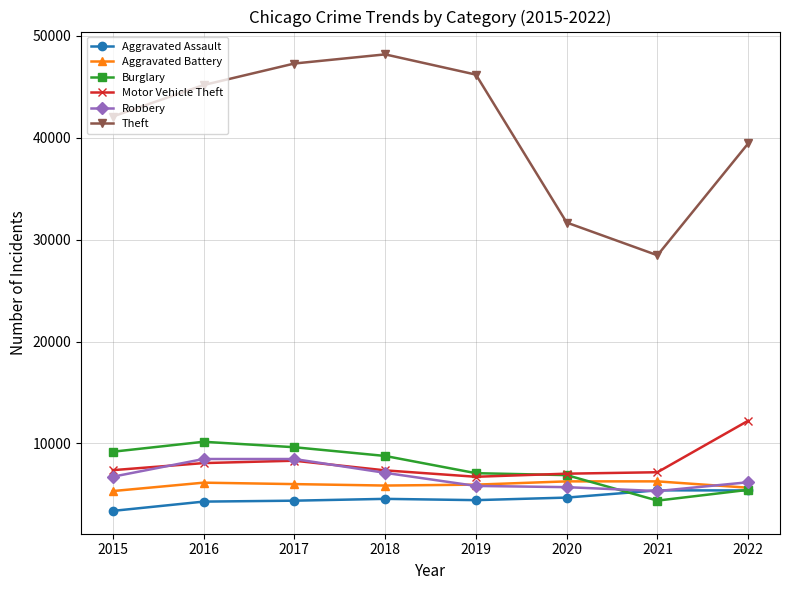

What is the maximum value shown in the chart?

48194